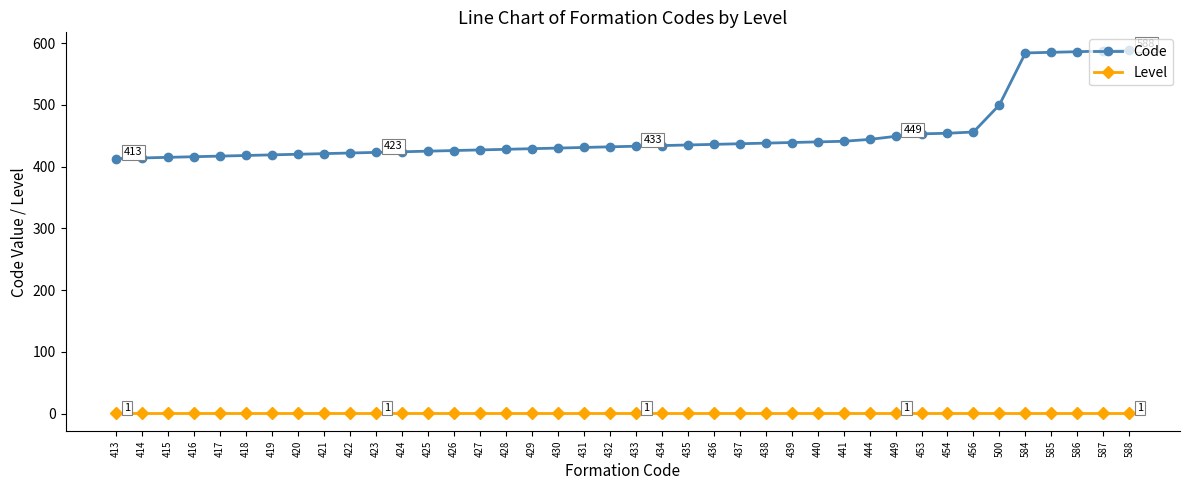

What is the difference between the second highest and minimum values in the Code series?

174